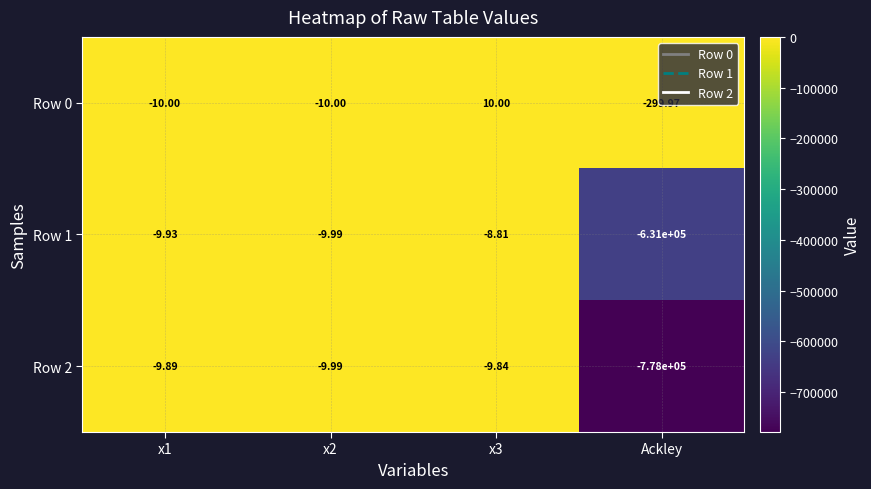

Is the value of Row 0 at x2 greater than the value of Row 1 at x2?

No